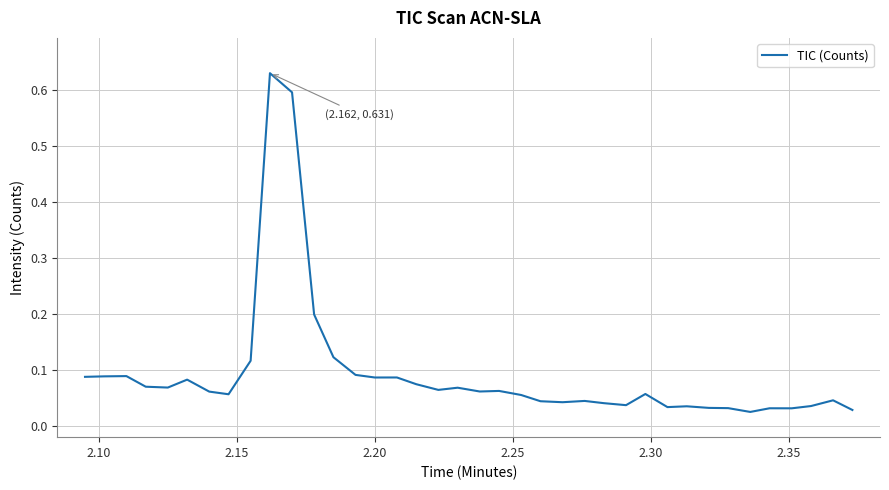

What is the sum of all values?

3.5